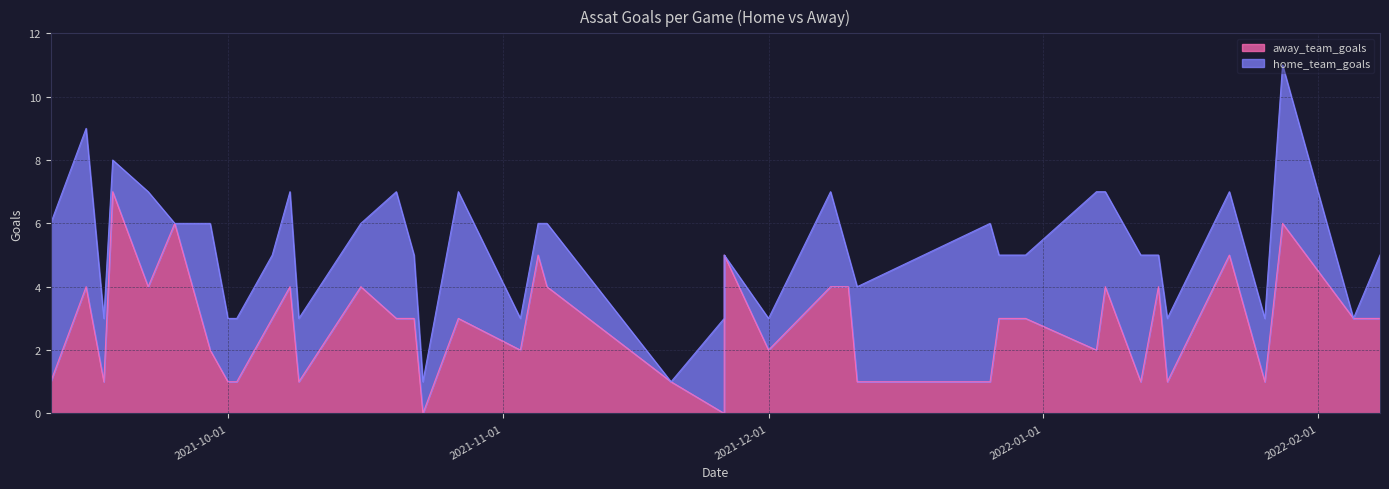

Is it true that the value at 2021-11-05 is 9?

False